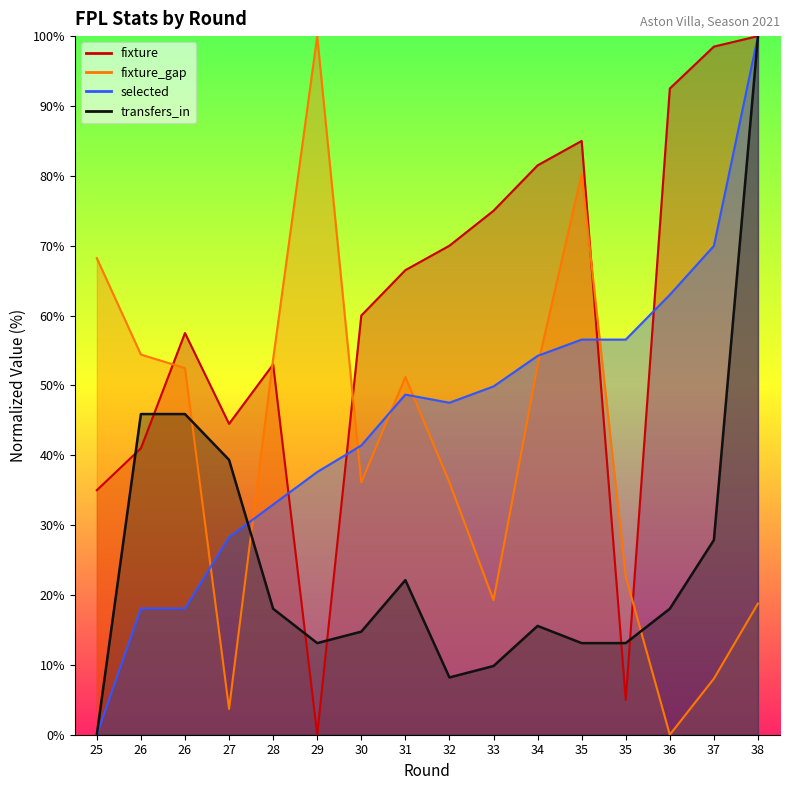

How many lines are shown in the chart?

4